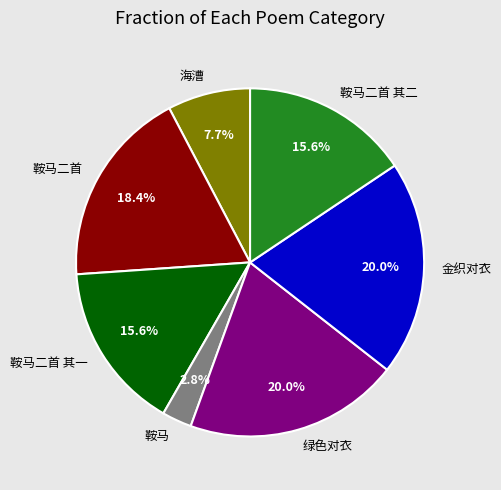

Combined, what portion of the pie is 鞍马二首 and 鞍马二首 其一?

34.0%